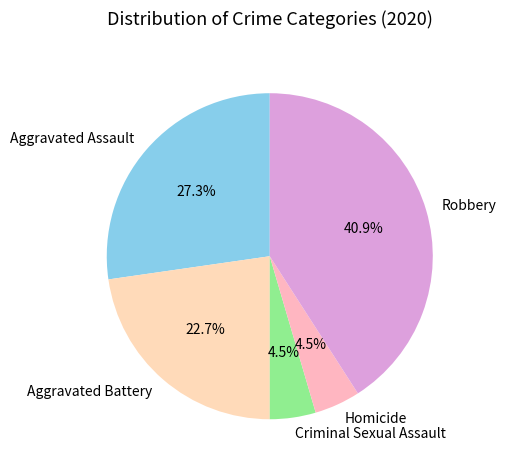

Combined, what portion of the pie is Homicide and Aggravated Assault?

31.8%